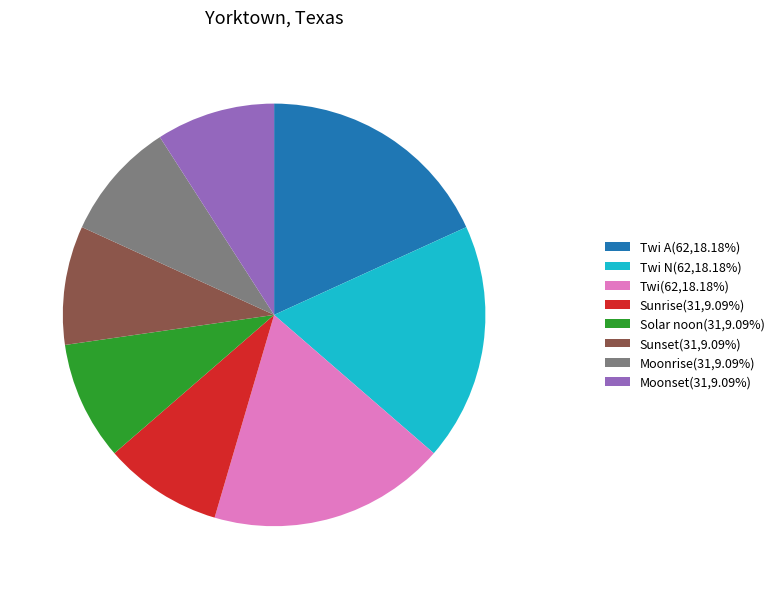

What is the ratio of the value at Twi A(62,18.18%) to the value at Twi N(62,18.18%)?

1.0